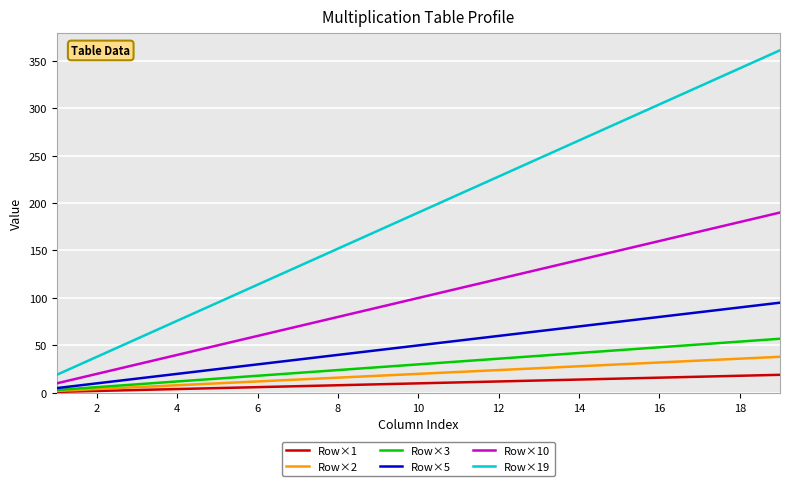

Which series has the widest spread of values?

Row×19